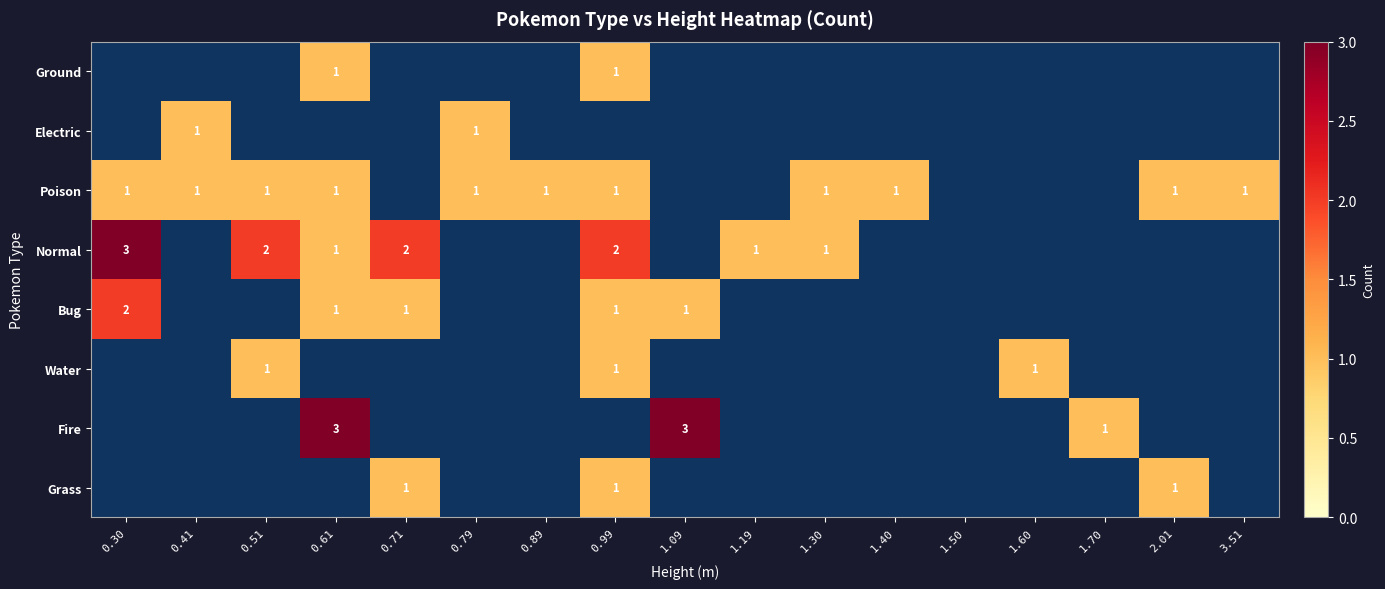

The value of Bug at 0.30 is 2. True or false?

True